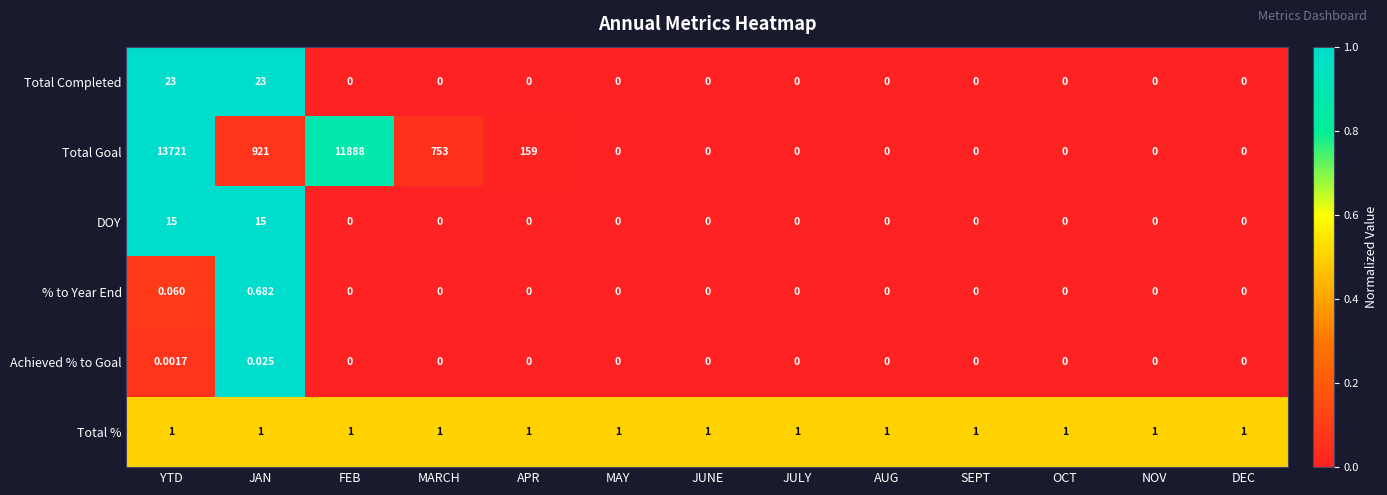

At which label does Total Goal reach its peak?

YTD